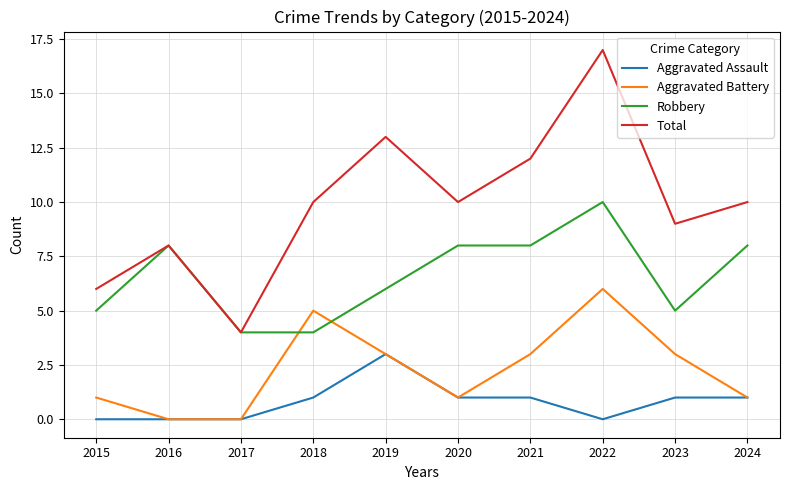

Rank the series by their average value, from highest to lowest.

Total, Robbery, Aggravated Battery, Aggravated Assault